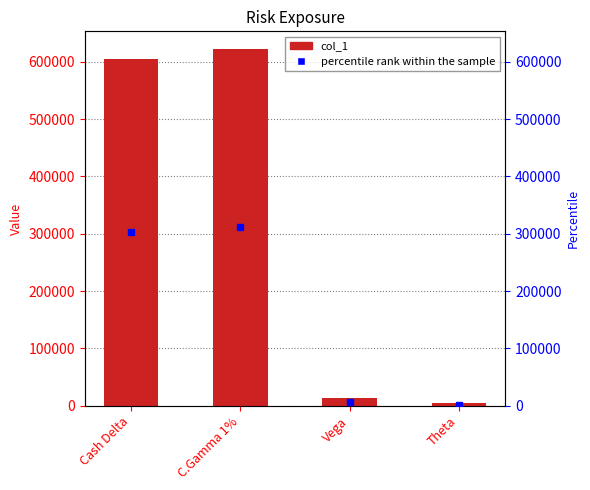

Are the bars grouped side by side (vs. stacked)?

No